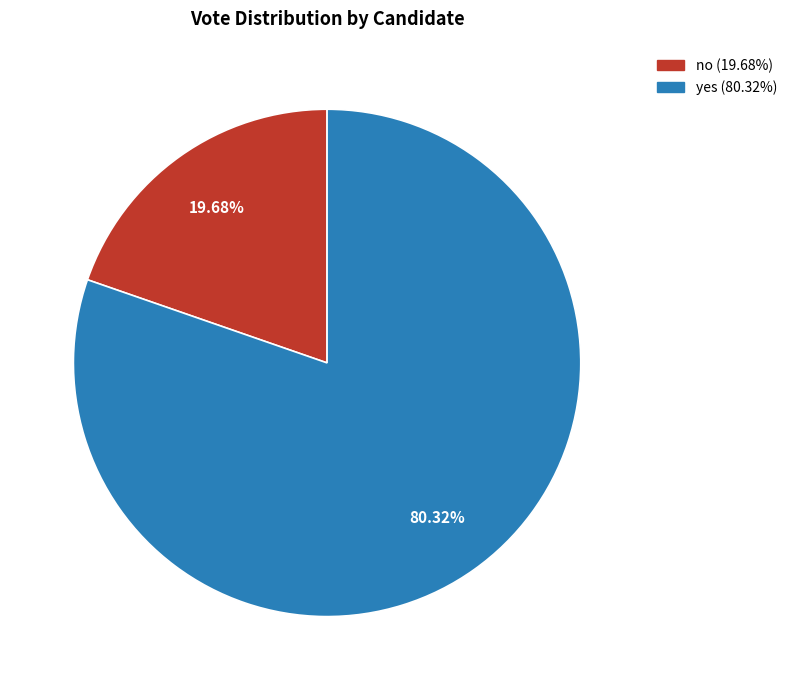

What percentage is the no slice, to the nearest percent?

20%